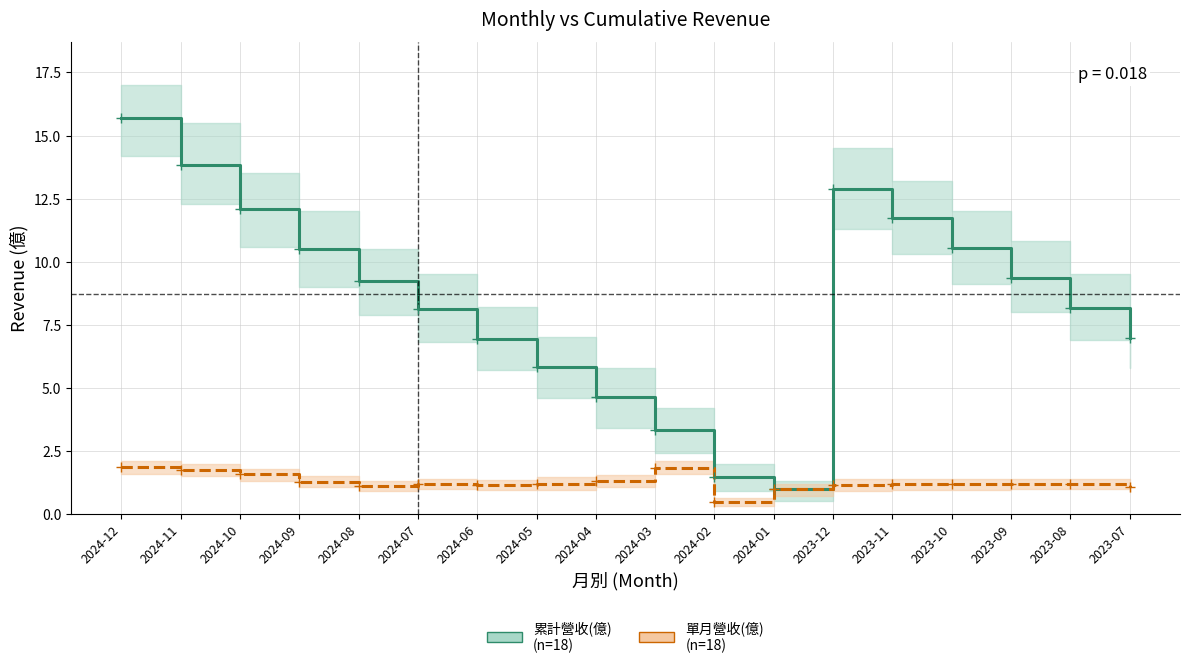

What are all the series names shown in the legend?

累計營收(億)
(n=18), 單月營收(億)
(n=18)